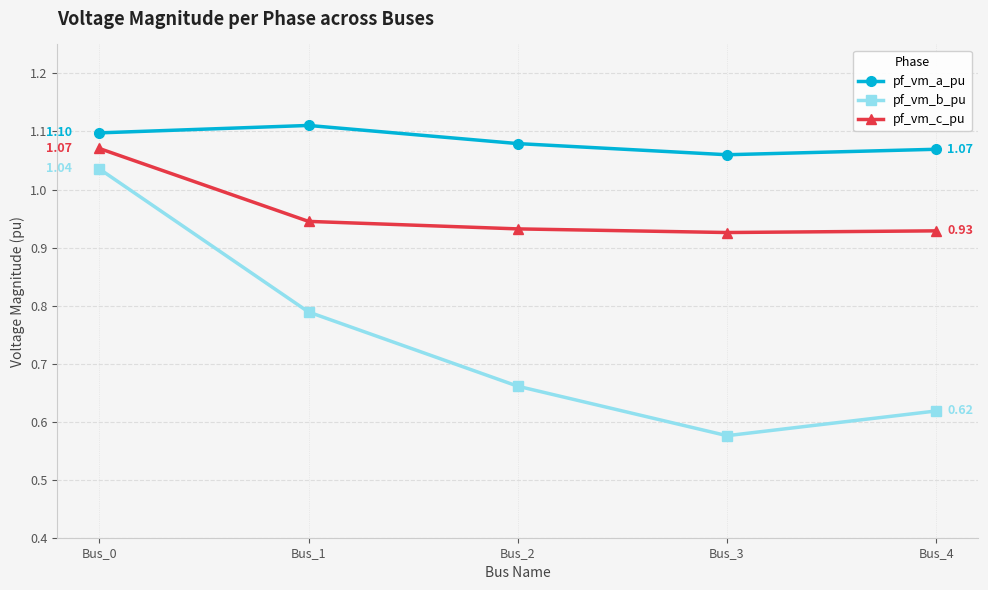

How many pf_vm_a_pu values are between 1 and 2?

5